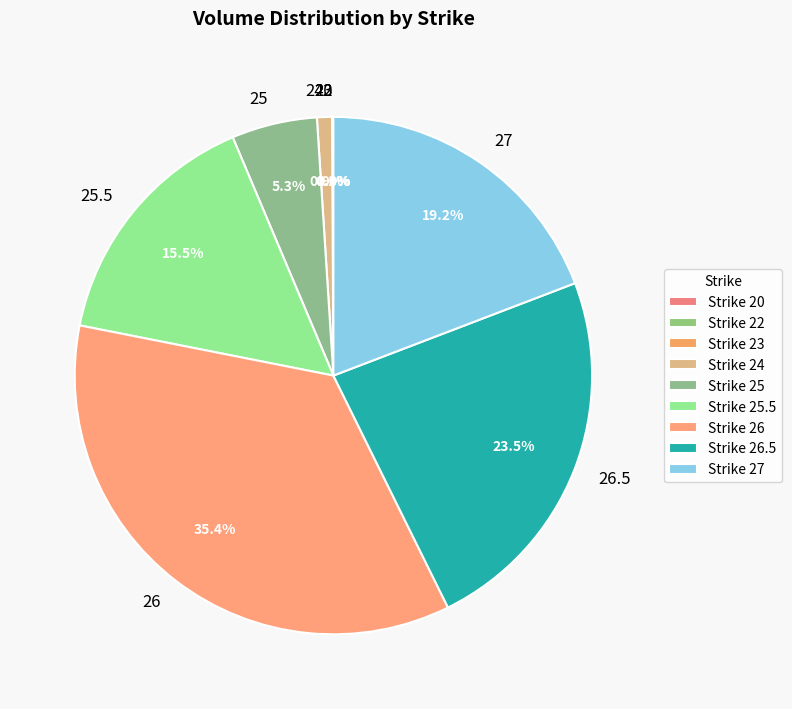

Do 26 and 25 together represent more than half of the pie?

No